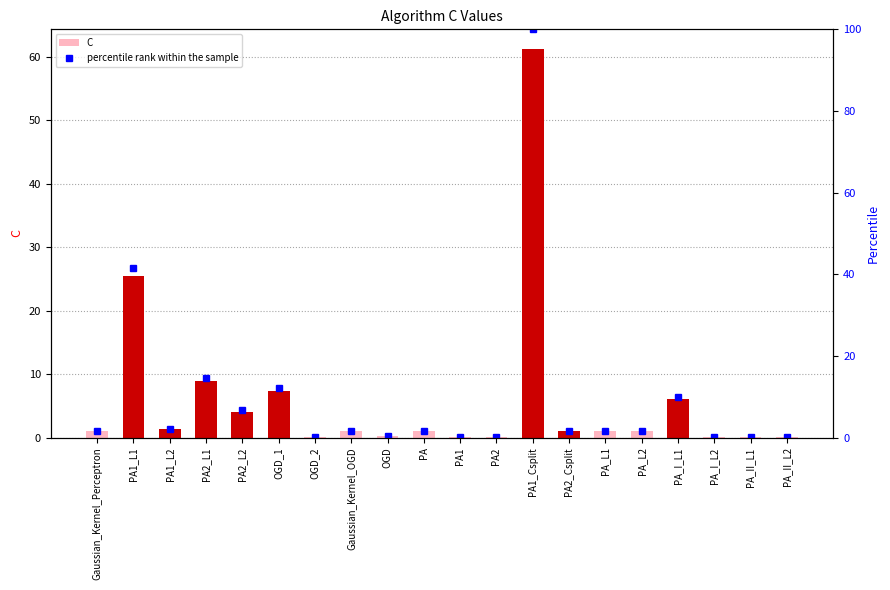

What is the value of the C bar at the 9th from the left?

0.2